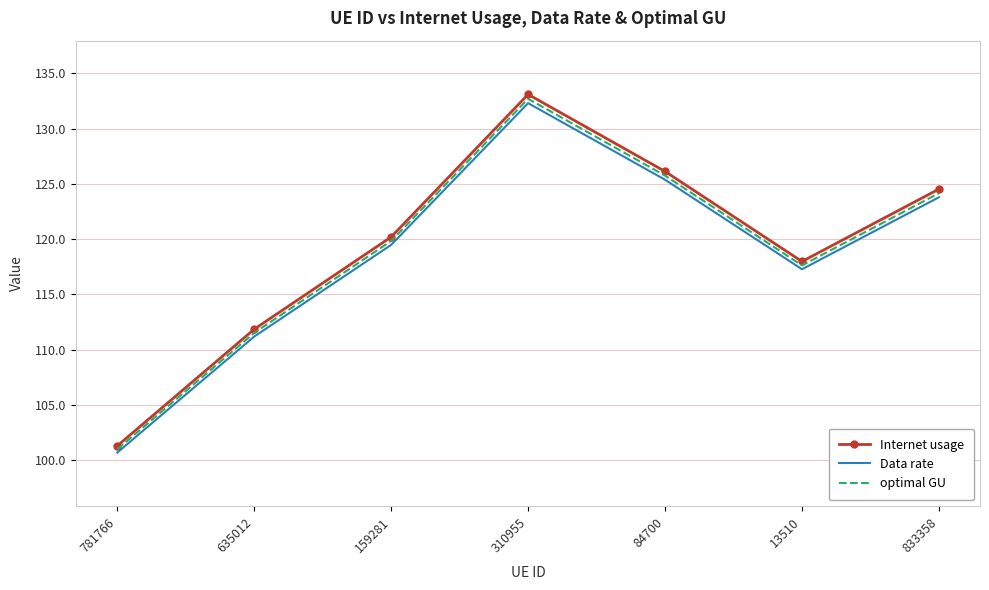

Which series has the largest range (max minus min)?

Internet usage